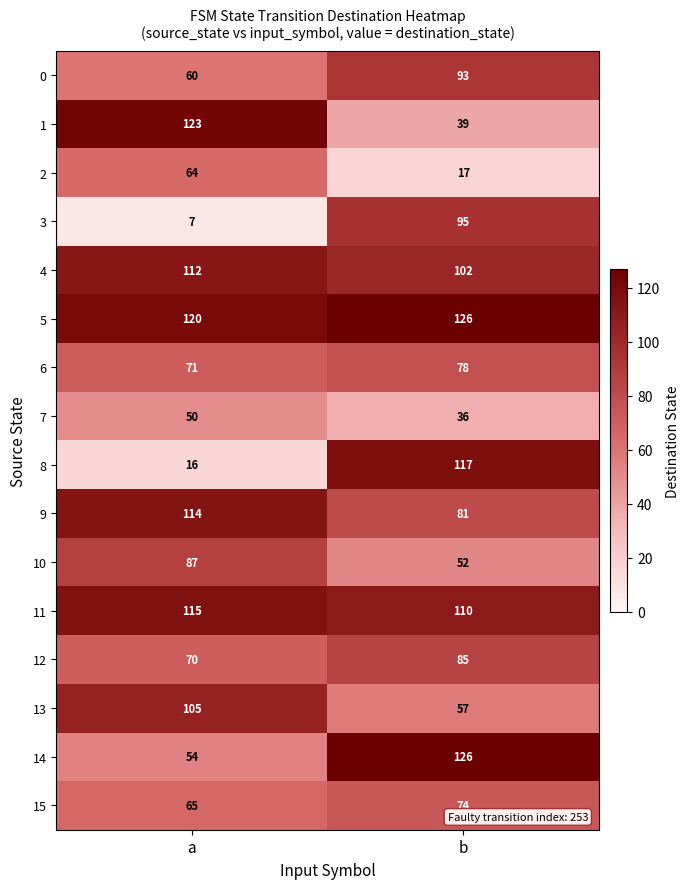

True or false: 9 has a value of 52 at b.

False